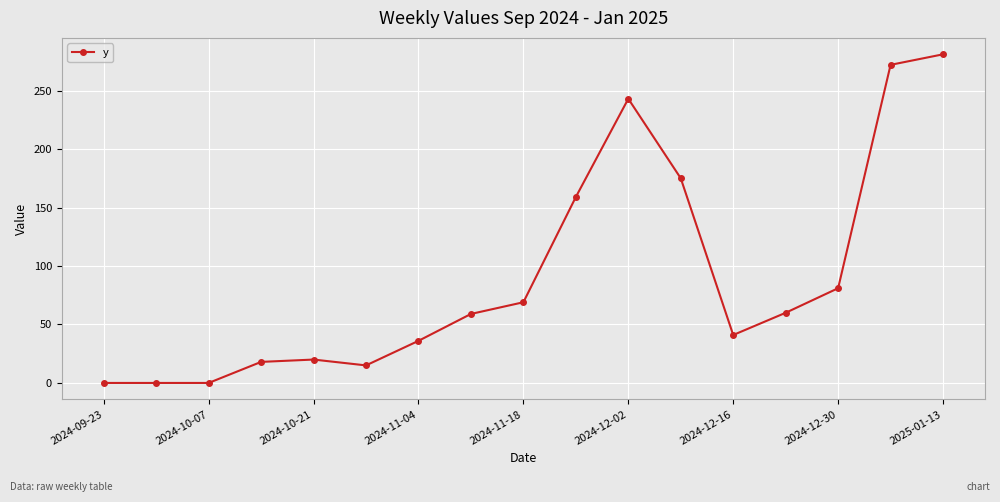

How many data points are less than 59?

8